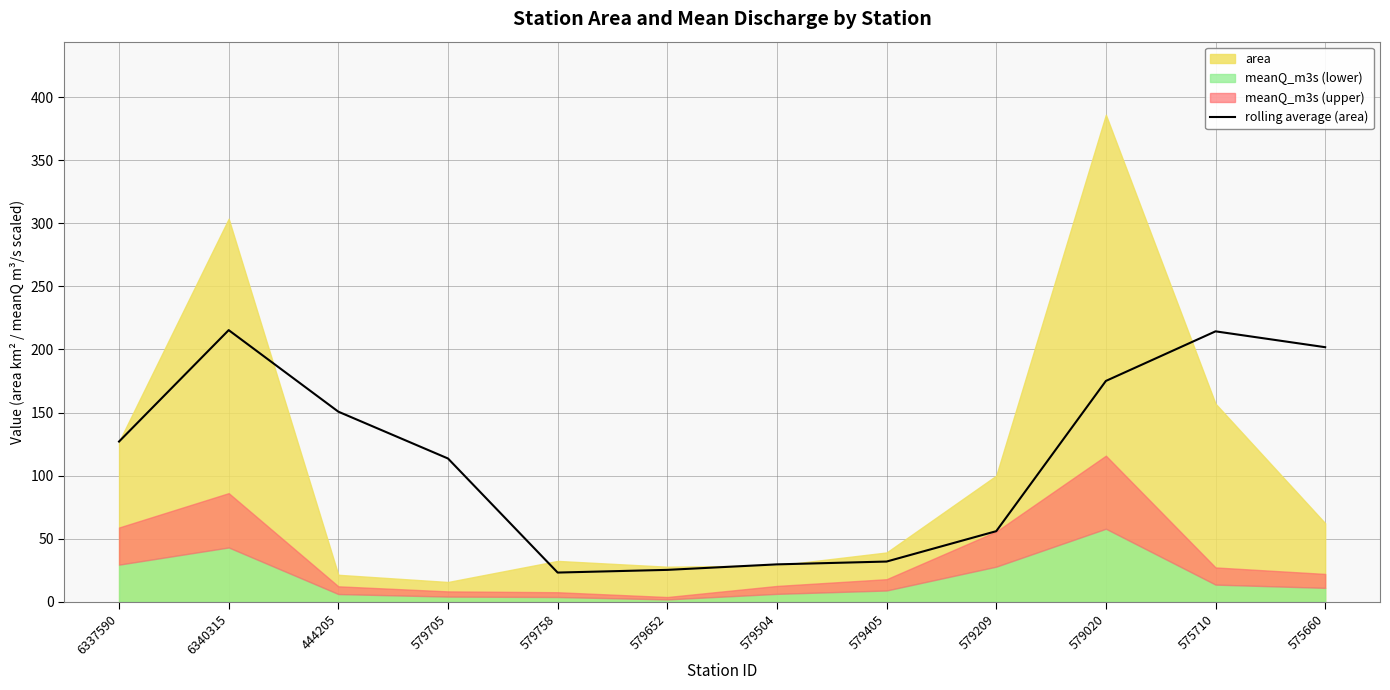

True or false: rolling average (area) has a value of 14.2 at 579405.

False